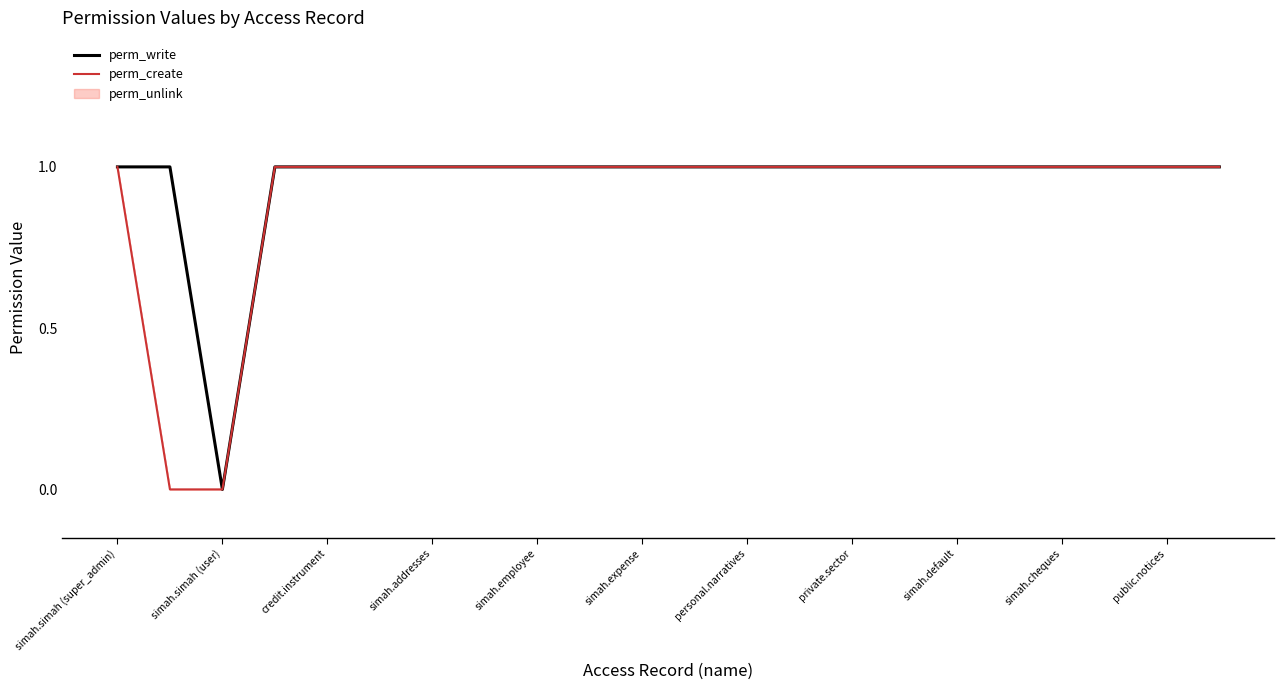

True or false: perm_write has a value of 0 at simah.simah (user).

True